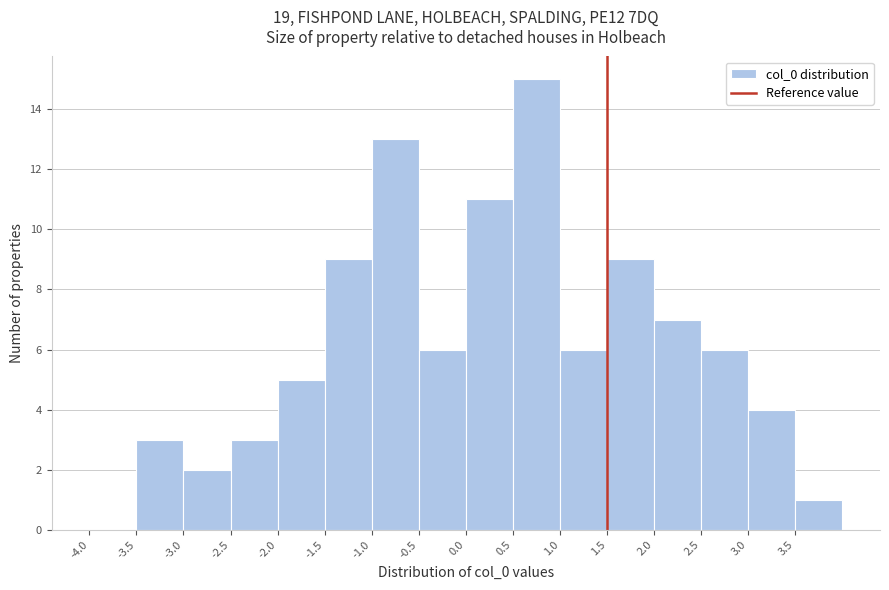

Reading left to right, list every bar in this chart as the range it spans on the x-axis followed by its height. The values are not printed on the chart, so give them approximately, as read against the axis.

-4.0 to -3.5: 0
-3.5 to -3.0: 3
-3.0 to -2.5: 2
-2.5 to -2.0: 3
-2.0 to -1.5: 5
-1.5 to -1.0: 9
-1.0 to -0.5: 13
-0.5 to 0.0: 6
0.0 to 0.5: 11
0.5 to 1.0: 15
1.0 to 1.5: 6
1.5 to 2.0: 9
2.0 to 2.5: 7
2.5 to 3.0: 6
3.0 to 3.5: 4
3.5 to 4.0: 1